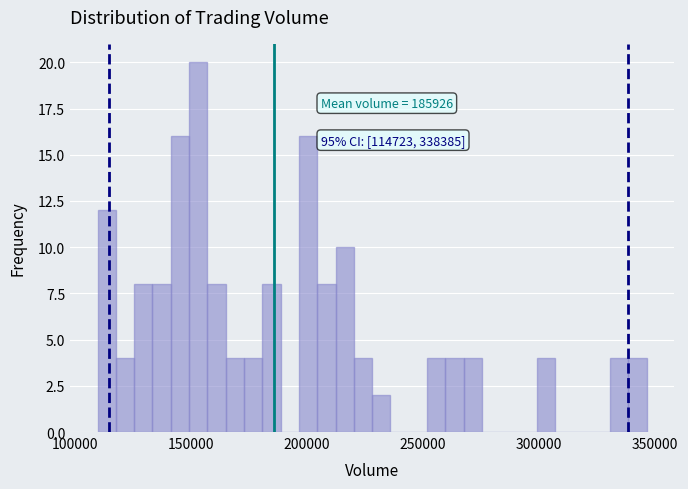

Read against the x-axis, roughly where is the centre of the tallest bar?

155000